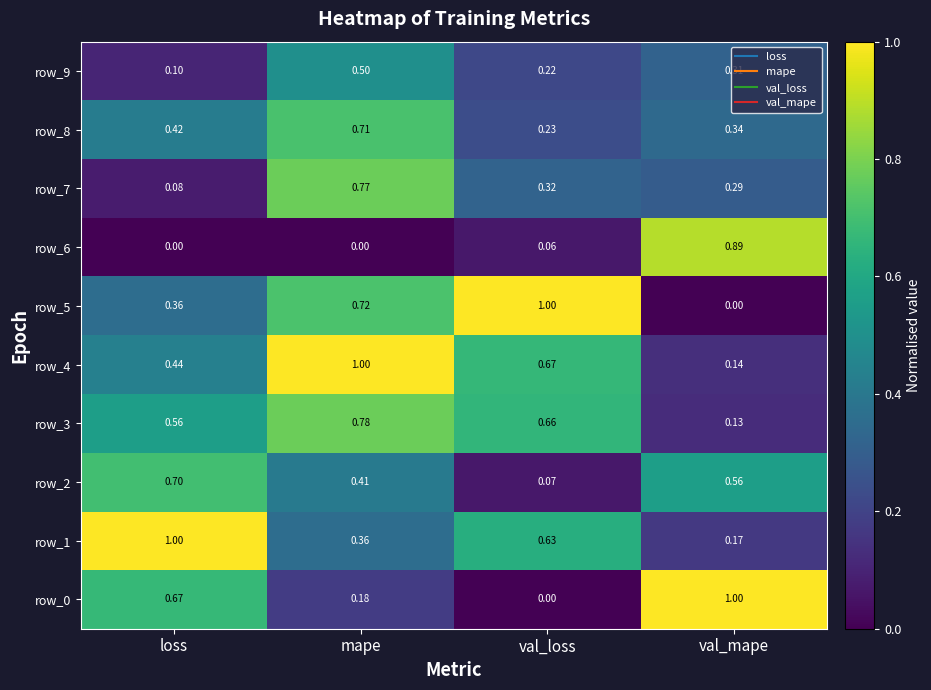

At which label is row_0 closest to 0?

val_loss